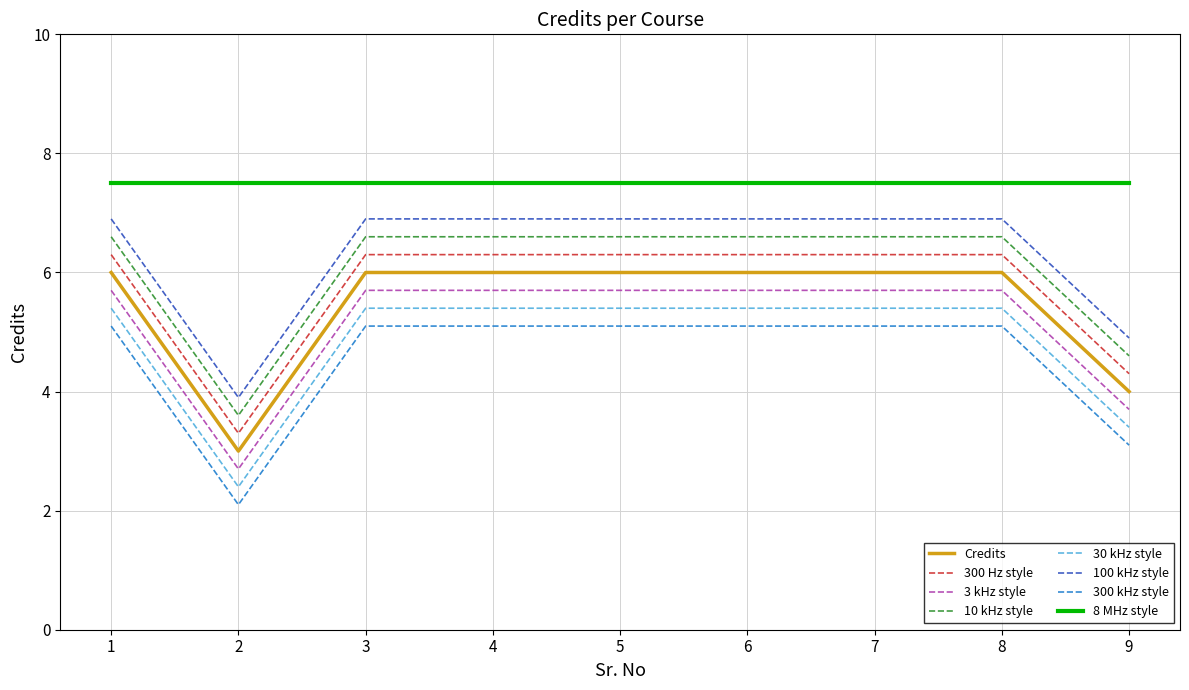

What is the smallest value displayed?

2.1